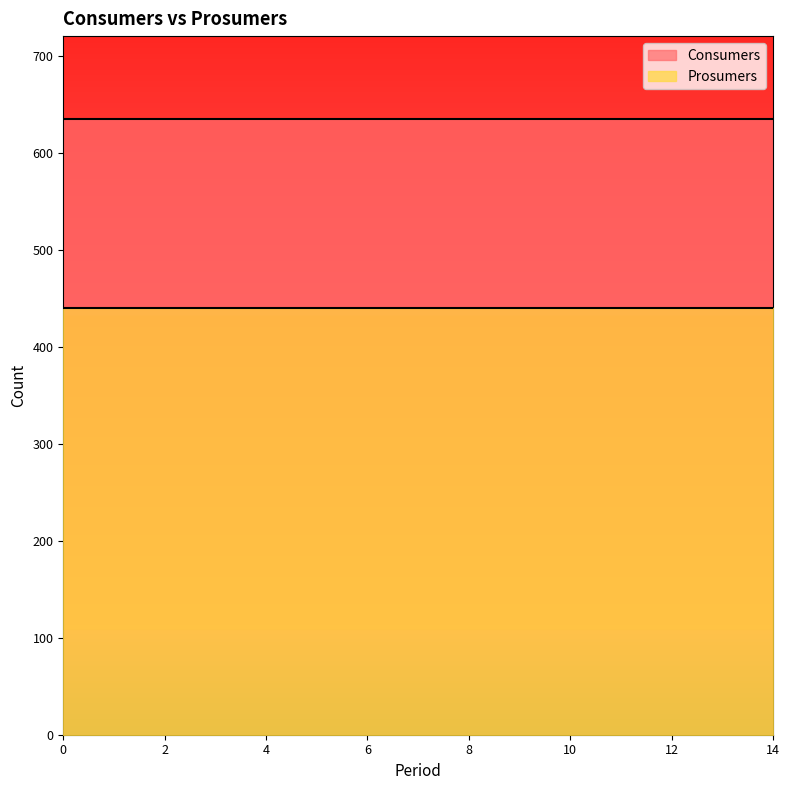

Which series changed the most between 0 and 8?

Consumers